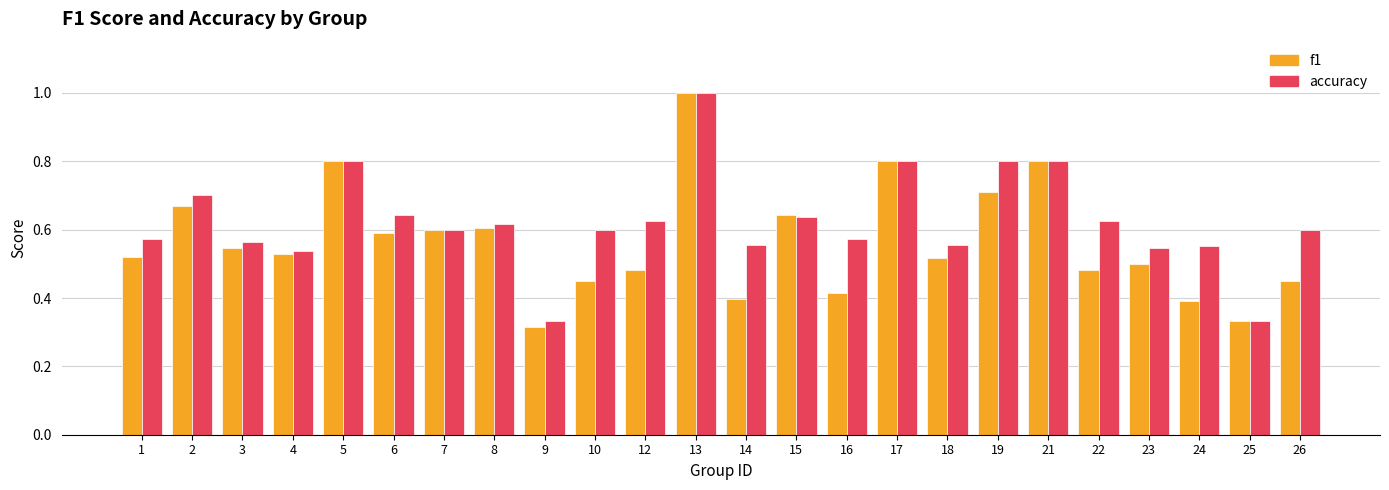

Which series has the largest range (max minus min)?

f1